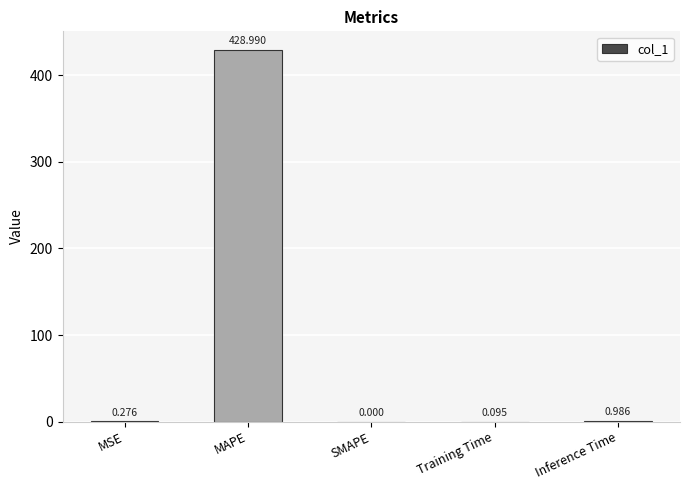

Between MAPE and MSE, which is larger?

MAPE